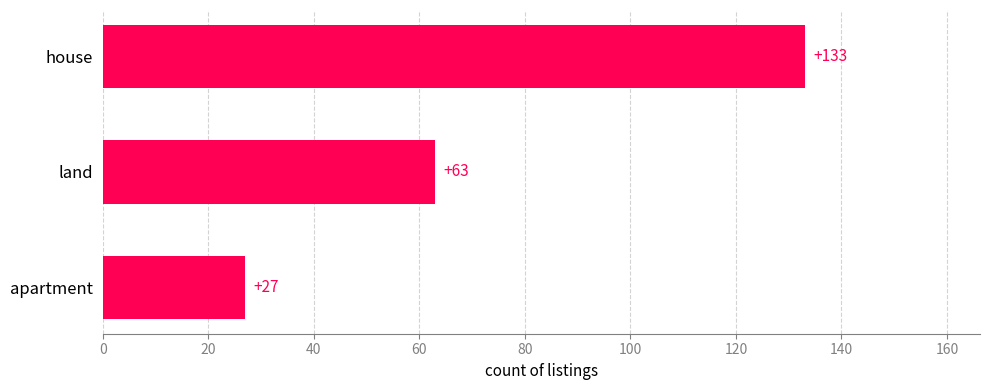

What is the minimum value shown in the chart?

27